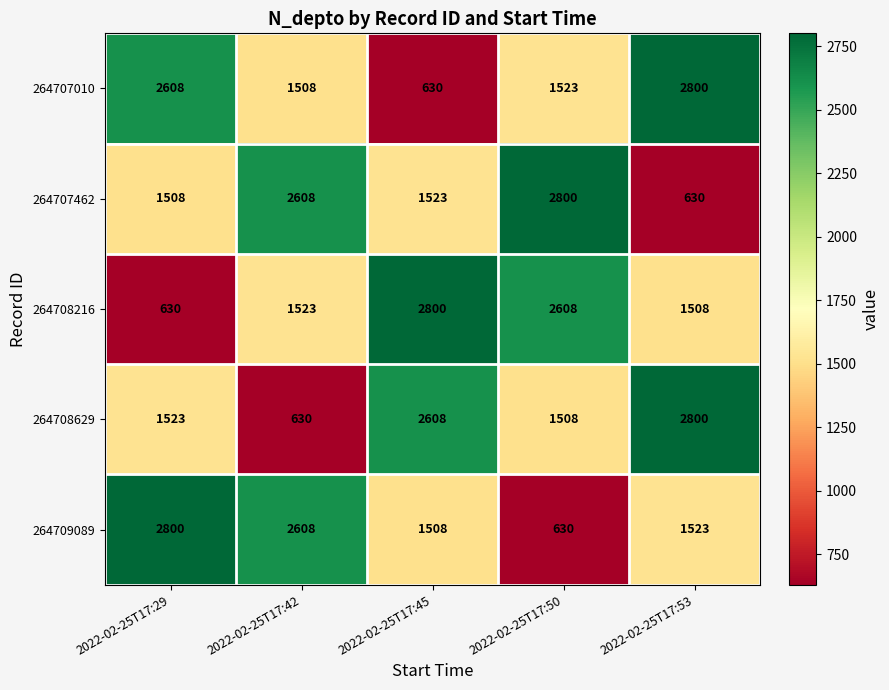

Read the 264707010 value at 2022-02-25T17:45, to the nearest 10.

630